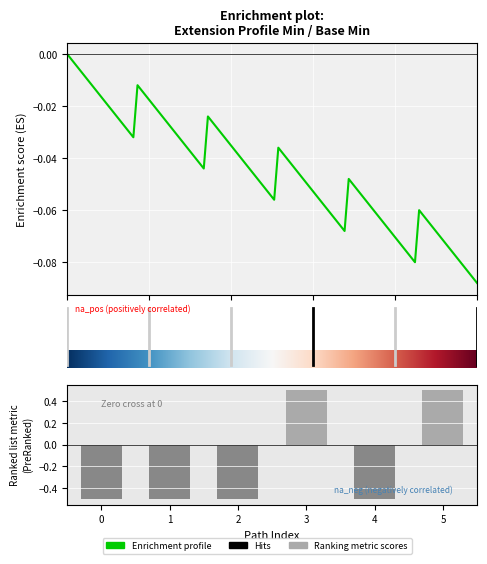

What is the value of the 4th bar from the left?

0.5